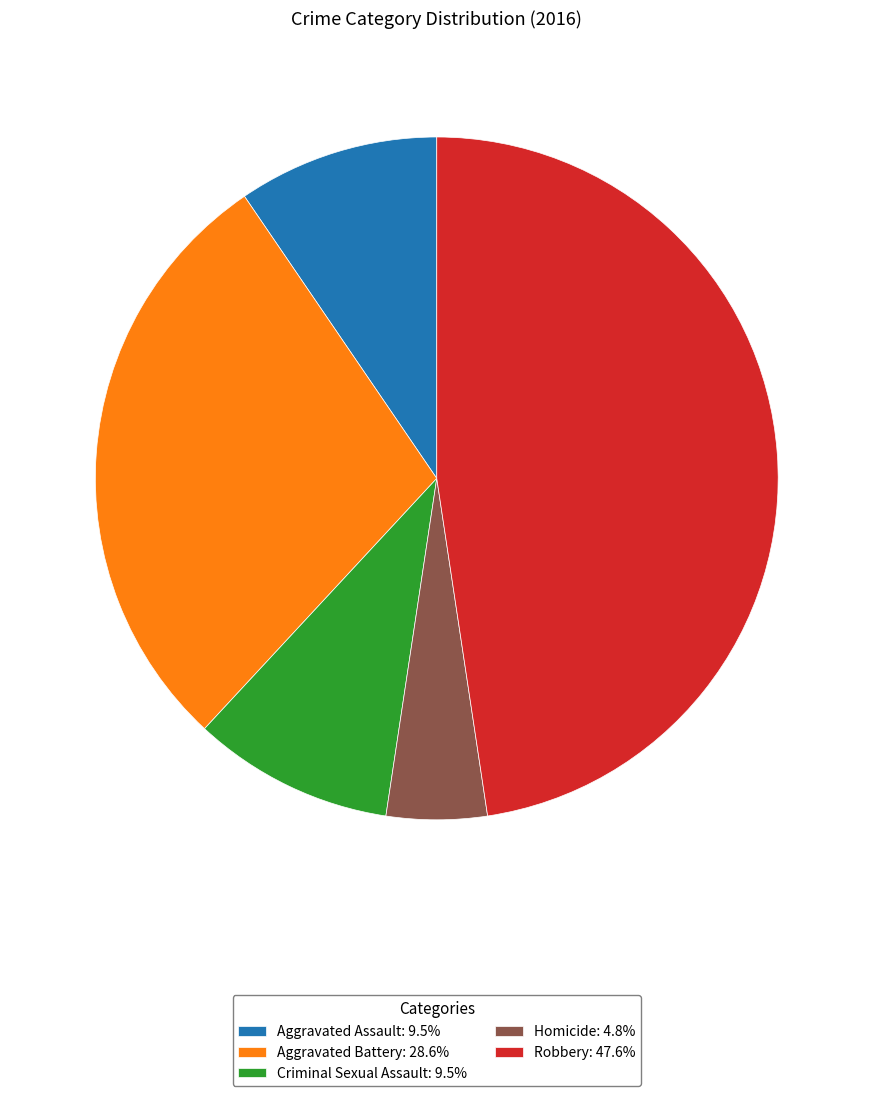

Does Aggravated Battery: 28.6% represent more than half of the total?

No